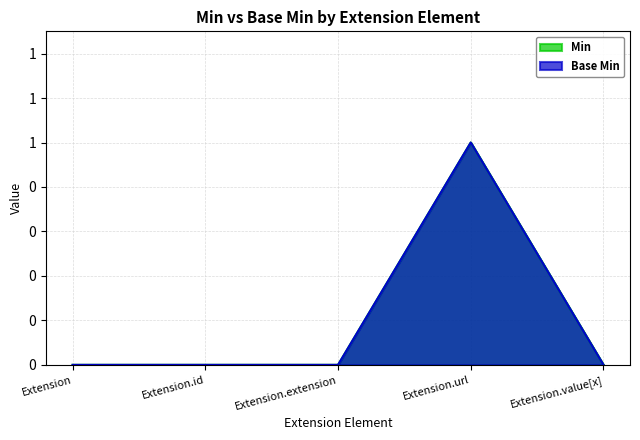

At which label is Min closest to 0?

Extension